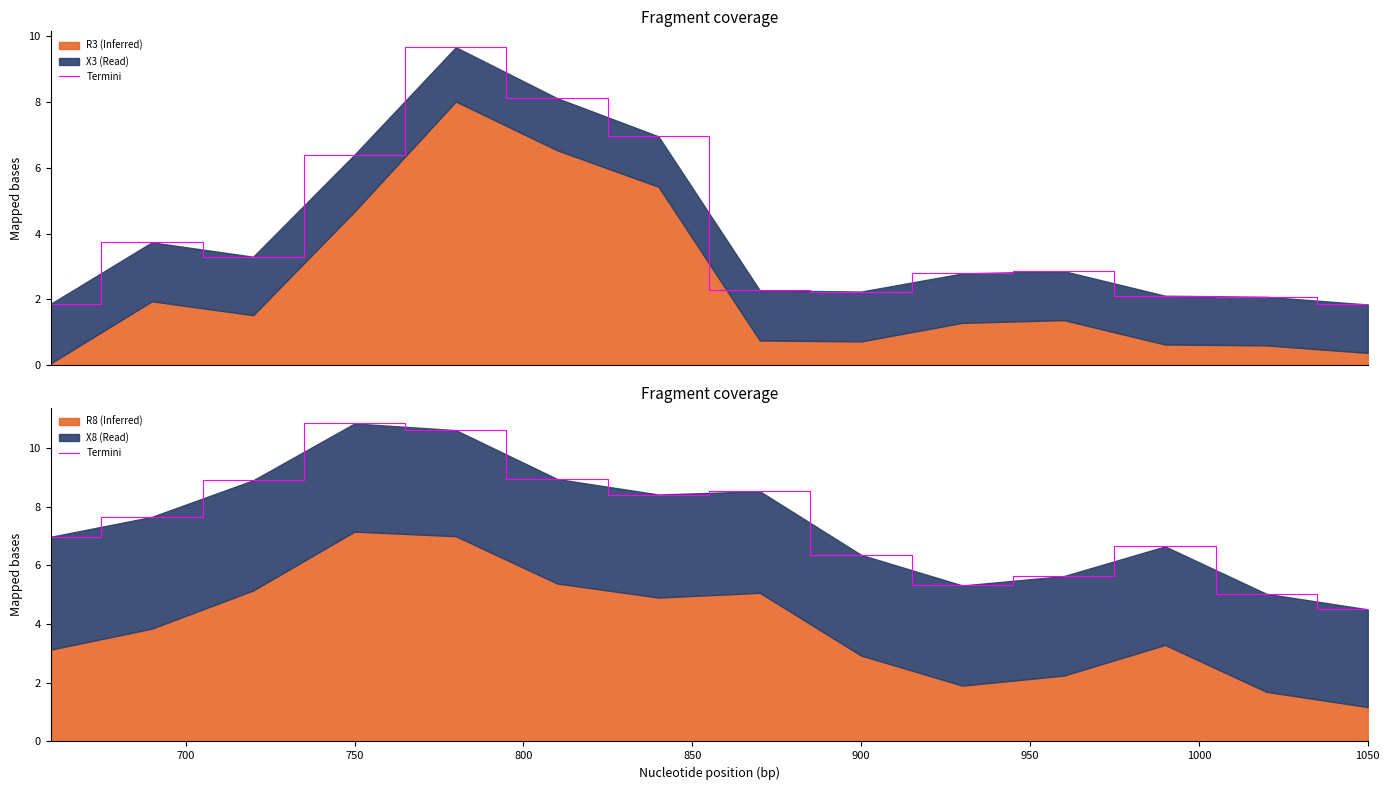

What is the difference between the maximum and minimum values?

6.3